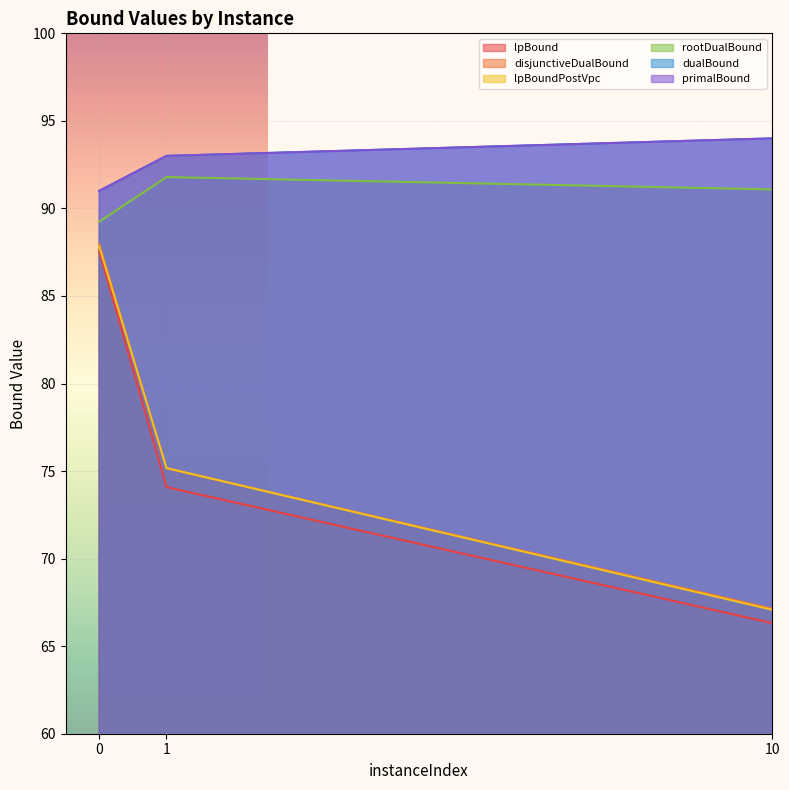

What is the difference between the lpBound values at 10 and 0?

21.3